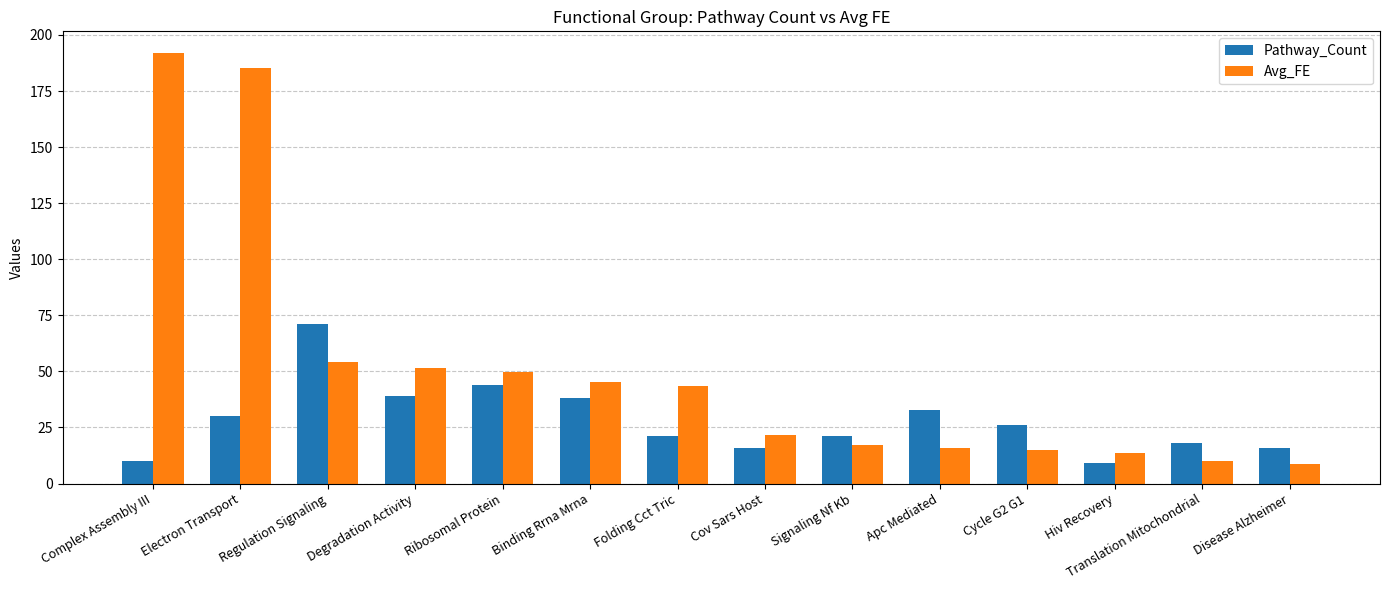

How many data points in Avg_FE are less than 43?

7